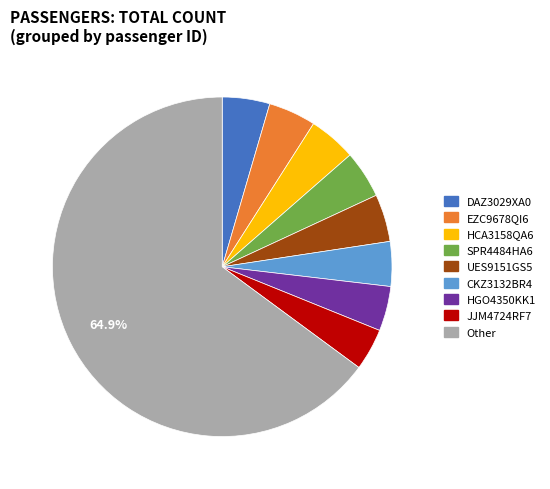

Is there any slice that represents more than half of the pie?

Yes